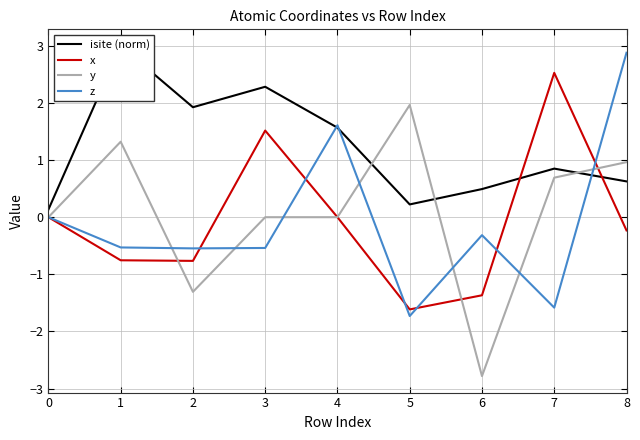

What is the highest value of the z series?

2.9